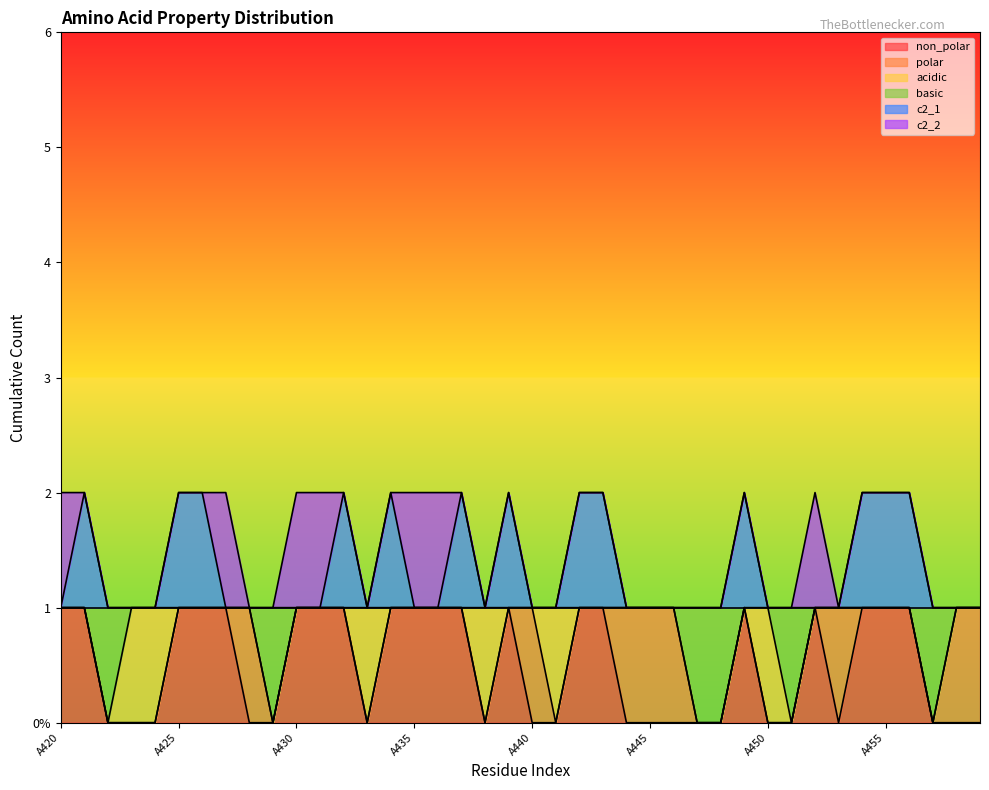

True or false: non_polar has more than 1 interior local peaks.

True